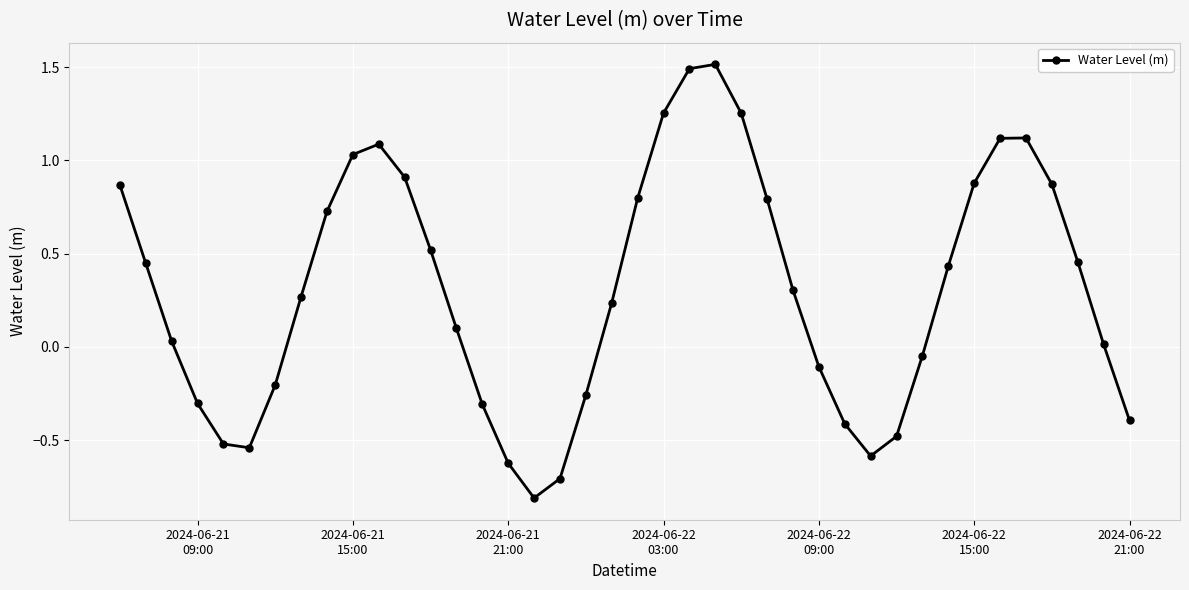

How many points are higher than both their immediate neighbors (excluding endpoints)?

3